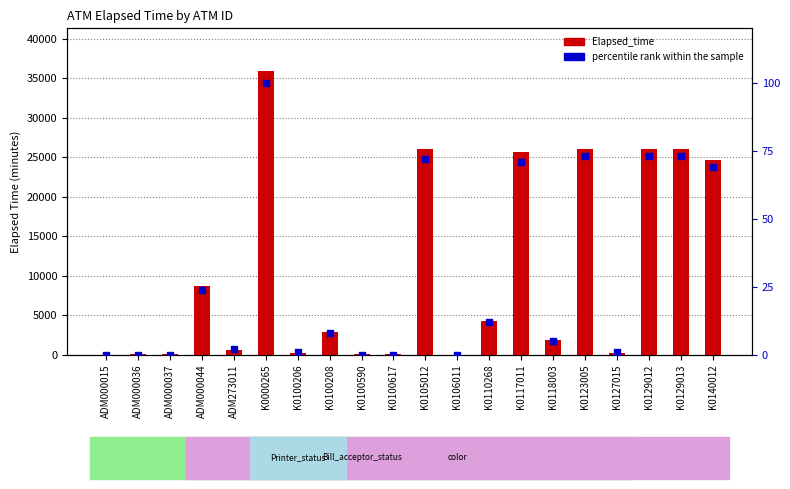

Is the value of Elapsed_time at K0117011 greater than the value of percentile rank within the sample at K0127015?

Yes